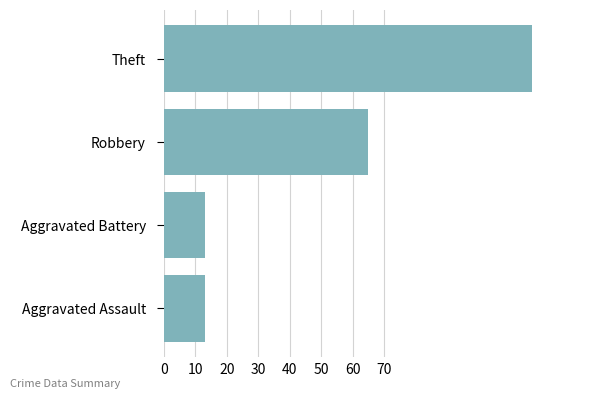

Approximately how many times larger is the value at Theft compared to Aggravated Battery?

9.0